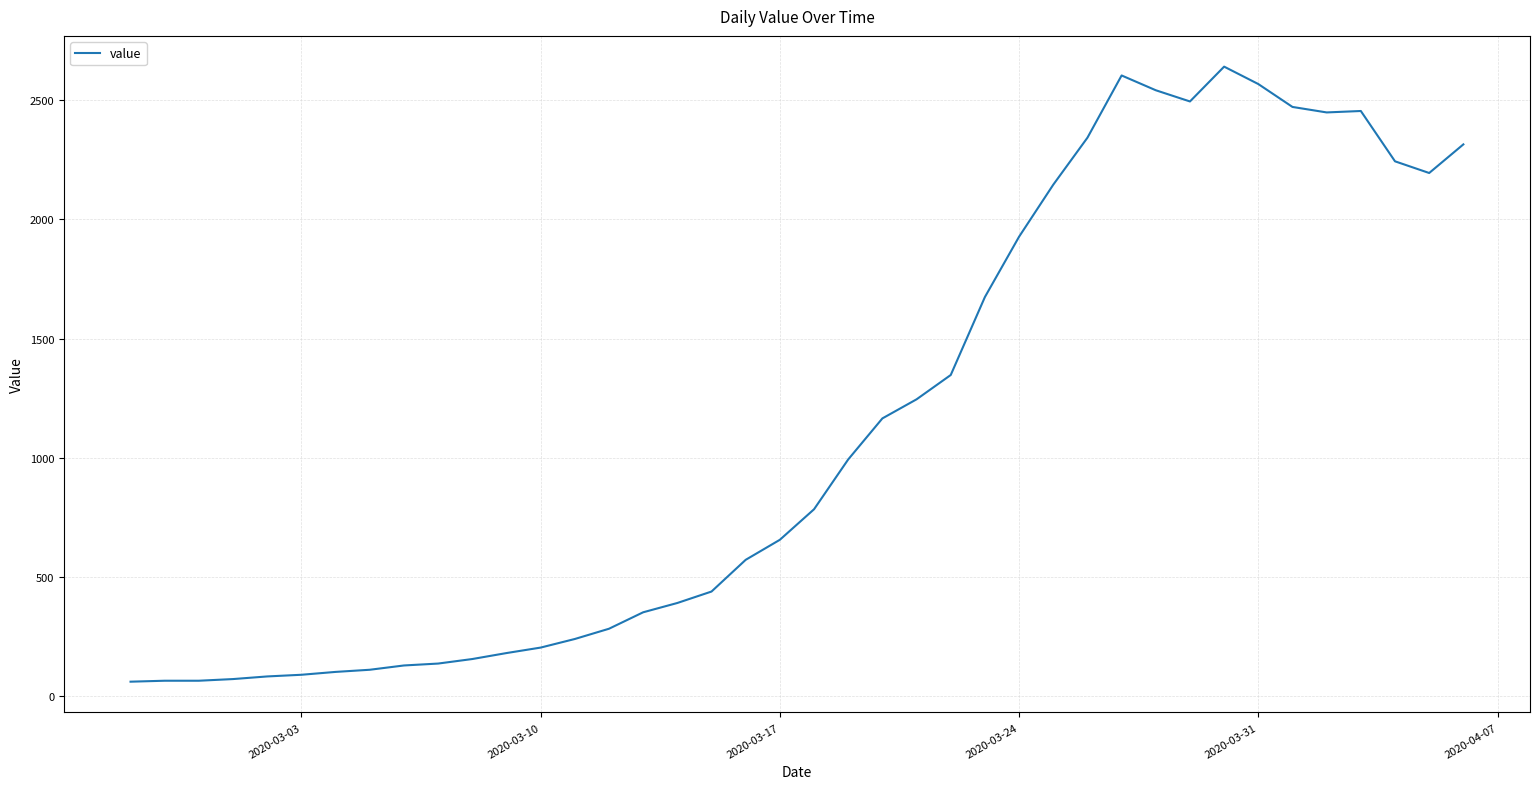

What is the minimum value shown in the chart?

61